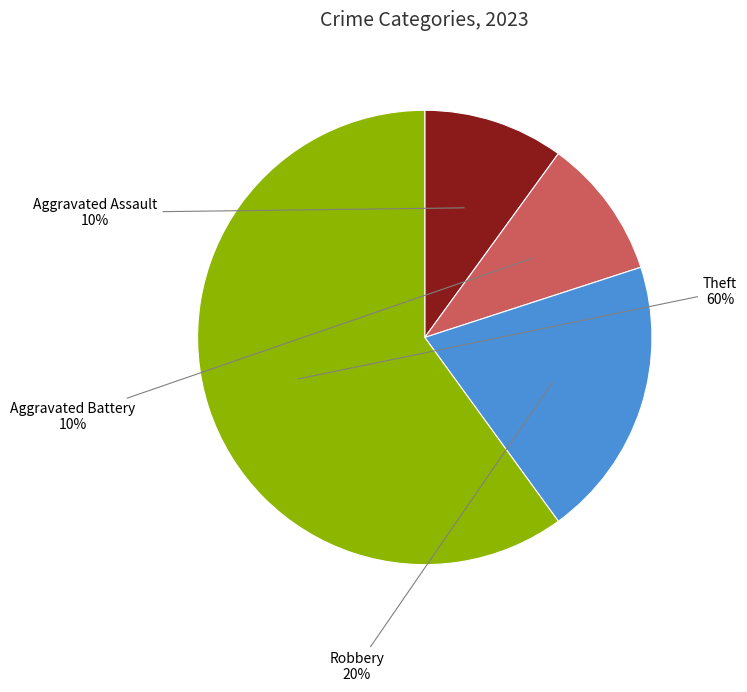

True or false: Robbery accounts for 20% of the total.

True